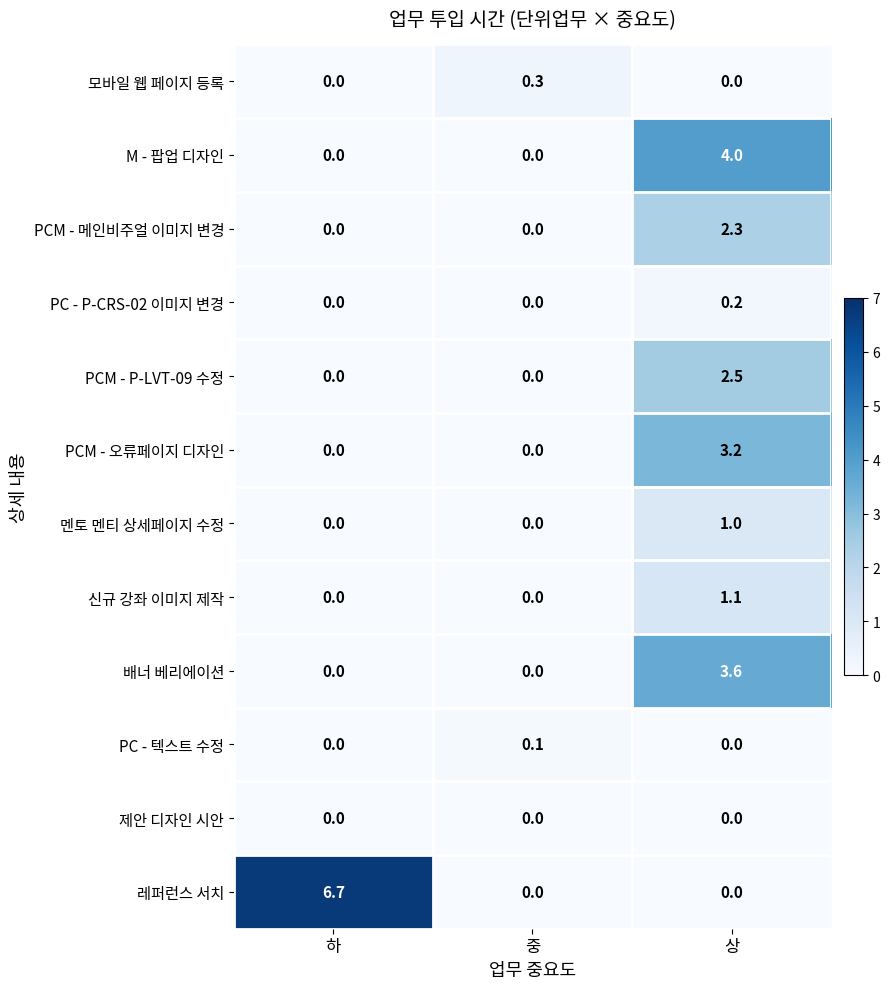

Which series has the largest range (max minus min)?

레퍼런스 서치